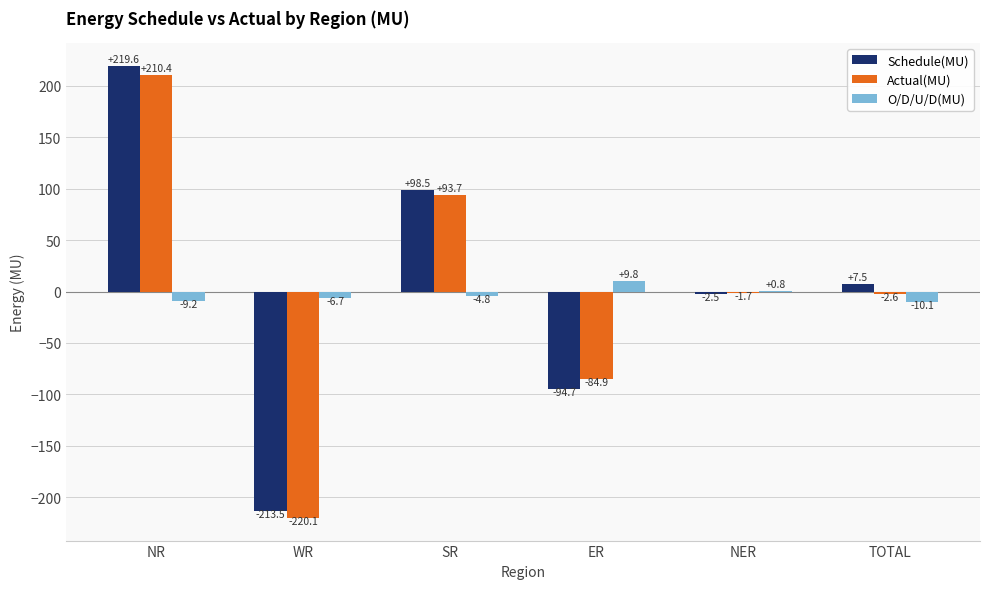

How many groups of bars are there?

6